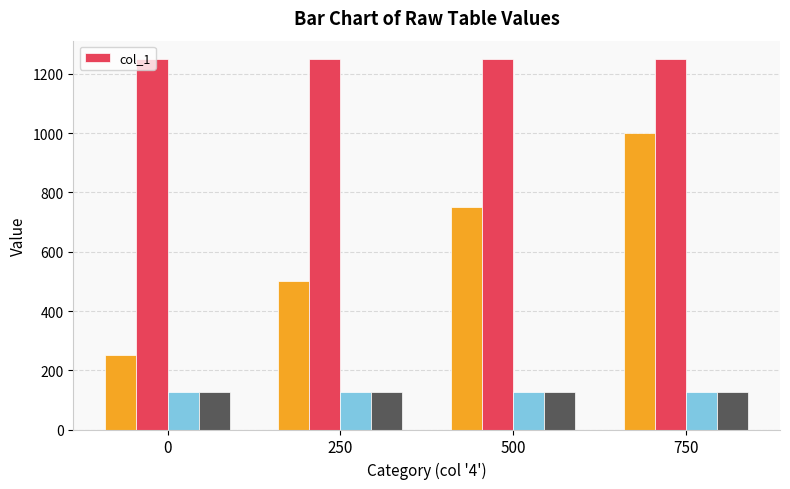

Is the value of _1 at 0 greater than the value of _3 at 250?

Yes